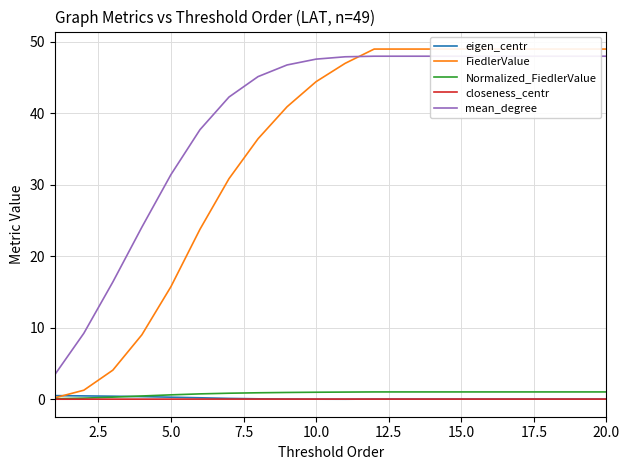

Rank the series by their maximum value, from highest to lowest.

FiedlerValue, mean_degree, Normalized_FiedlerValue, eigen_centr, closeness_centr